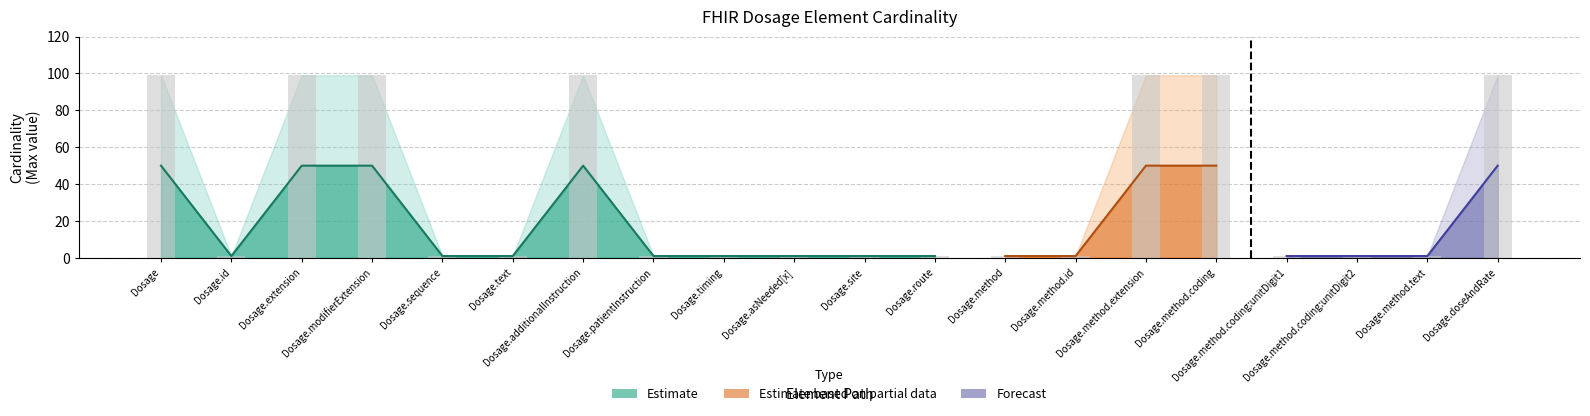

Reading left to right, transcribe all the data shown in this chart.

Min: Dosage=0	Dosage.id=0	Dosage.extension=0	Dosage.modifierExtension=0	Dosage.sequence=0	Dosage.text=0	Dosage.additionalInstruction=0	Dosage.patientInstruction=0	Dosage.timing=0	Dosage.asNeeded[x]=0	Dosage.site=0	Dosage.route=0	Dosage.method=0	Dosage.method.id=0	Dosage.method.extension=0	Dosage.method.coding=0	Dosage.method.coding:unitDigit1=0	Dosage.method.coding:unitDigit2=0	Dosage.method.text=0	Dosage.doseAndRate=0
Base Min: Dosage=0	Dosage.id=0	Dosage.extension=0	Dosage.modifierExtension=0	Dosage.sequence=0	Dosage.text=0	Dosage.additionalInstruction=0	Dosage.patientInstruction=0	Dosage.timing=0	Dosage.asNeeded[x]=0	Dosage.site=0	Dosage.route=0	Dosage.method=0	Dosage.method.id=0	Dosage.method.extension=0	Dosage.method.coding=0	Dosage.method.coding:unitDigit1=0	Dosage.method.coding:unitDigit2=0	Dosage.method.text=0	Dosage.doseAndRate=0
Max (numeric): Dosage=99	Dosage.id=1	Dosage.extension=99	Dosage.modifierExtension=99	Dosage.sequence=1	Dosage.text=1	Dosage.additionalInstruction=99	Dosage.patientInstruction=1	Dosage.timing=1	Dosage.asNeeded[x]=1	Dosage.site=1	Dosage.route=1	Dosage.method=1	Dosage.method.id=1	Dosage.method.extension=99	Dosage.method.coding=99	Dosage.method.coding:unitDigit1=1	Dosage.method.coding:unitDigit2=1	Dosage.method.text=1	Dosage.doseAndRate=99